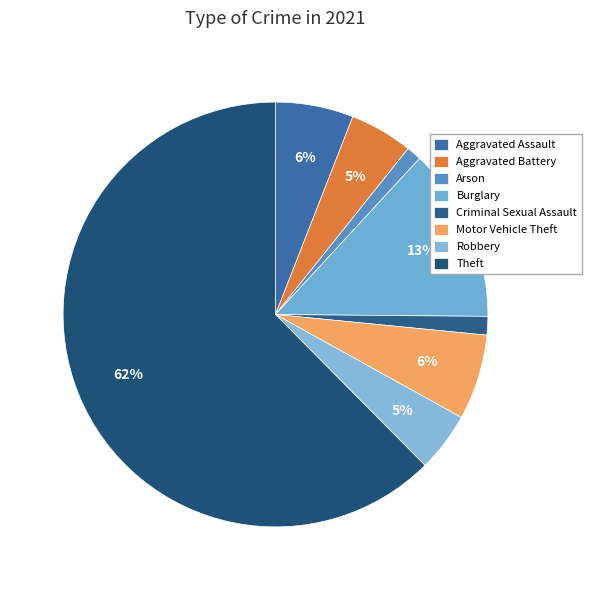

How many slices are in this pie chart?

8